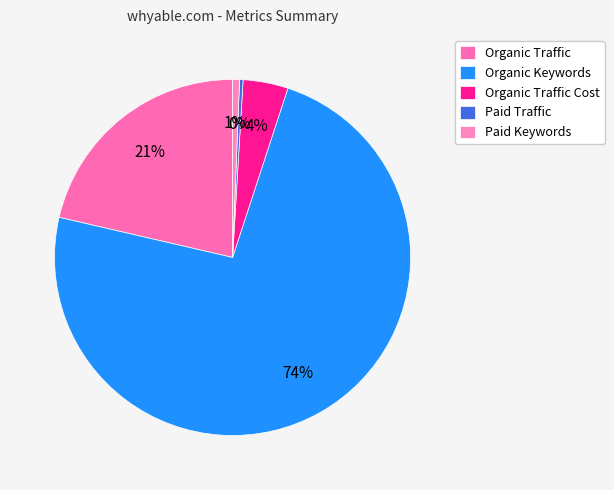

Count the number of slices in the pie.

5